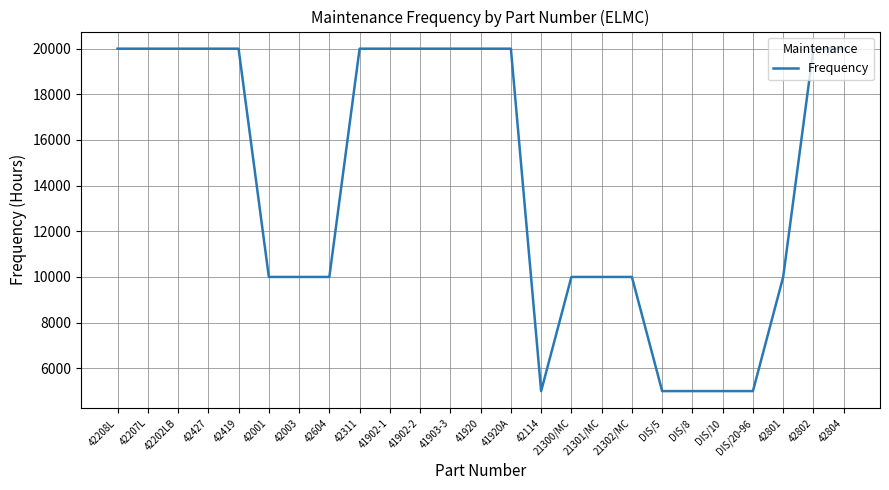

How many values are below 20000?

12